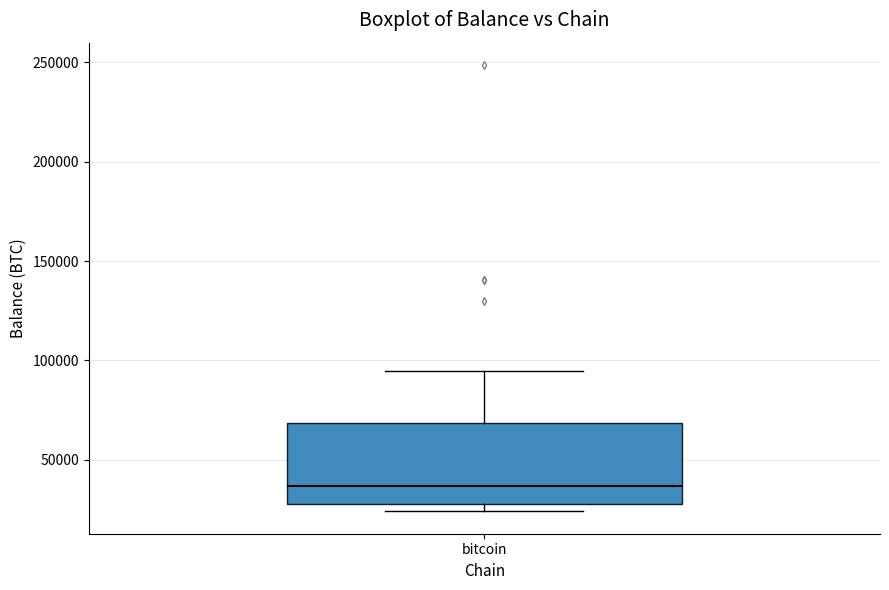

Where does the upper whisker of the box for bitcoin end on the y-axis? The values are not printed on the chart, so give them approximately, as read against the axis.

95000